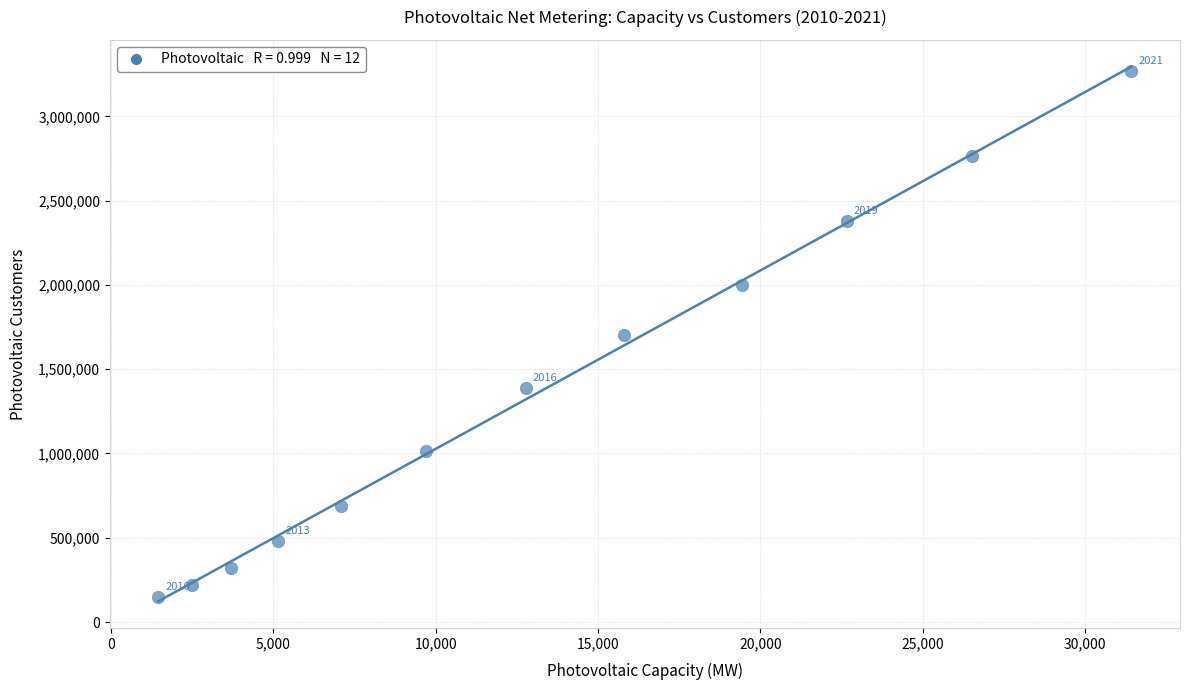

What is the average Y value?

1364174